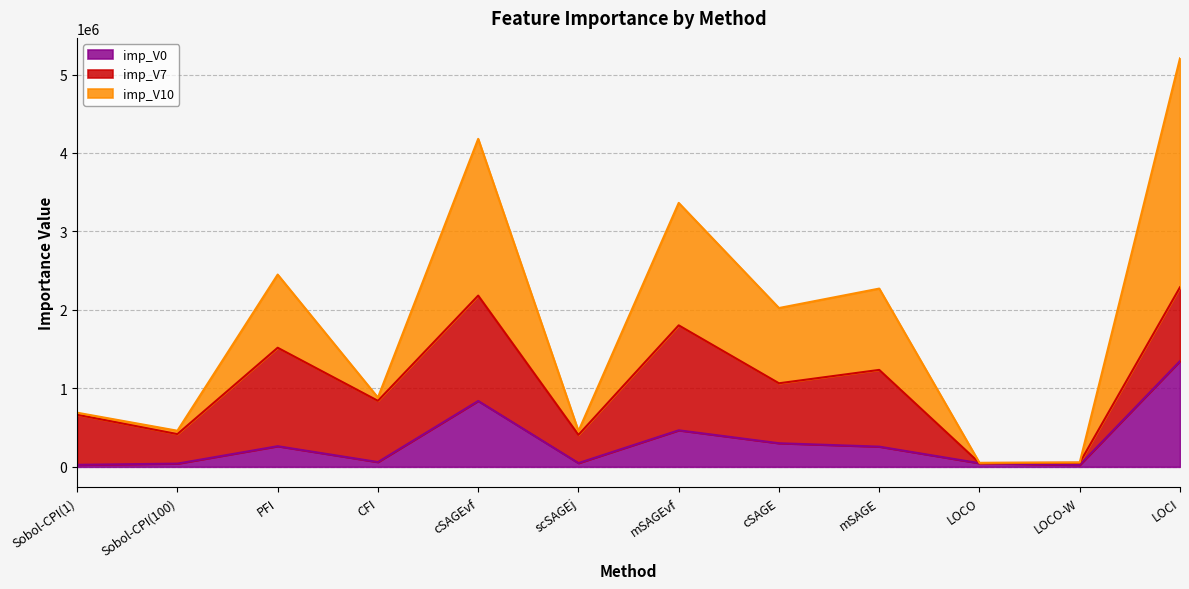

True or false: imp_V10 and imp_V0 cross at least once.

False